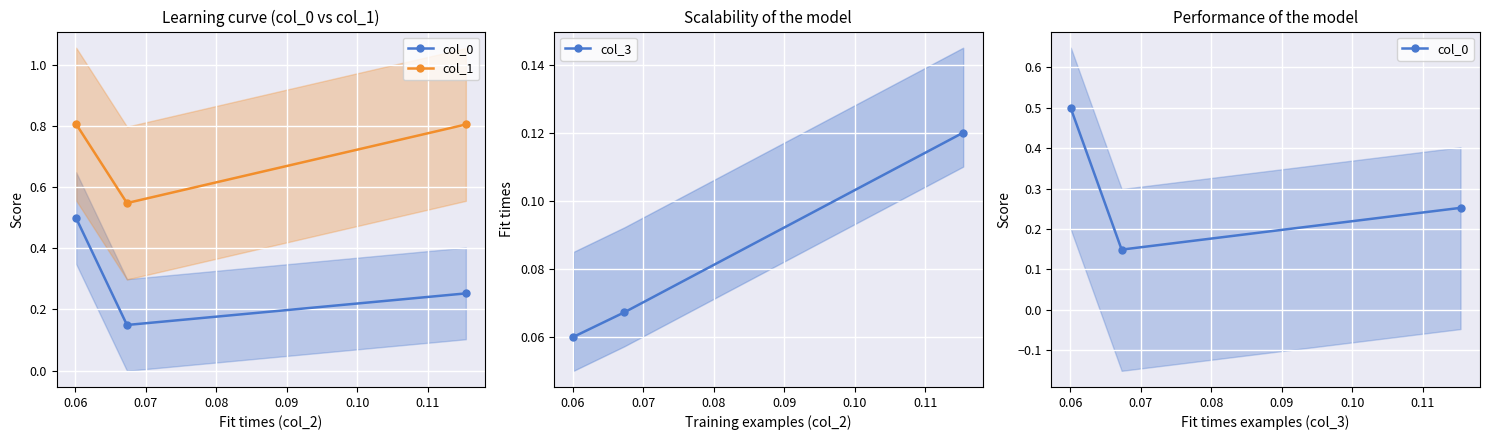

Reading left to right, list all the values displayed in this chart.

col_0: 0.5	0.1	0.3
col_1: 0.8	0.5	0.8
col_3: 0.1	0.1	0.1